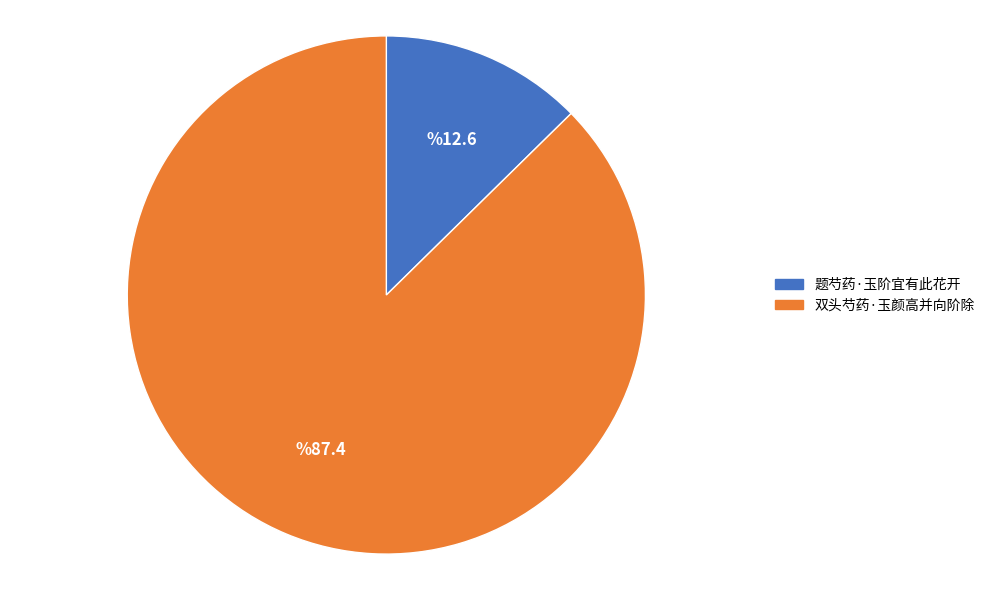

Does 双头芍药·玉颜高并向阶除 represent more than half of the total?

Yes